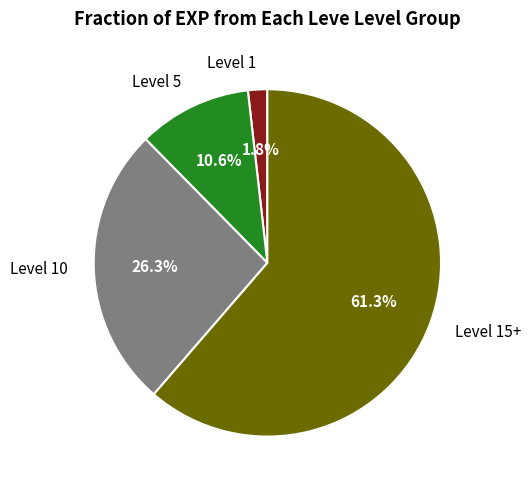

What is the smallest slice in the pie chart?

Level 1